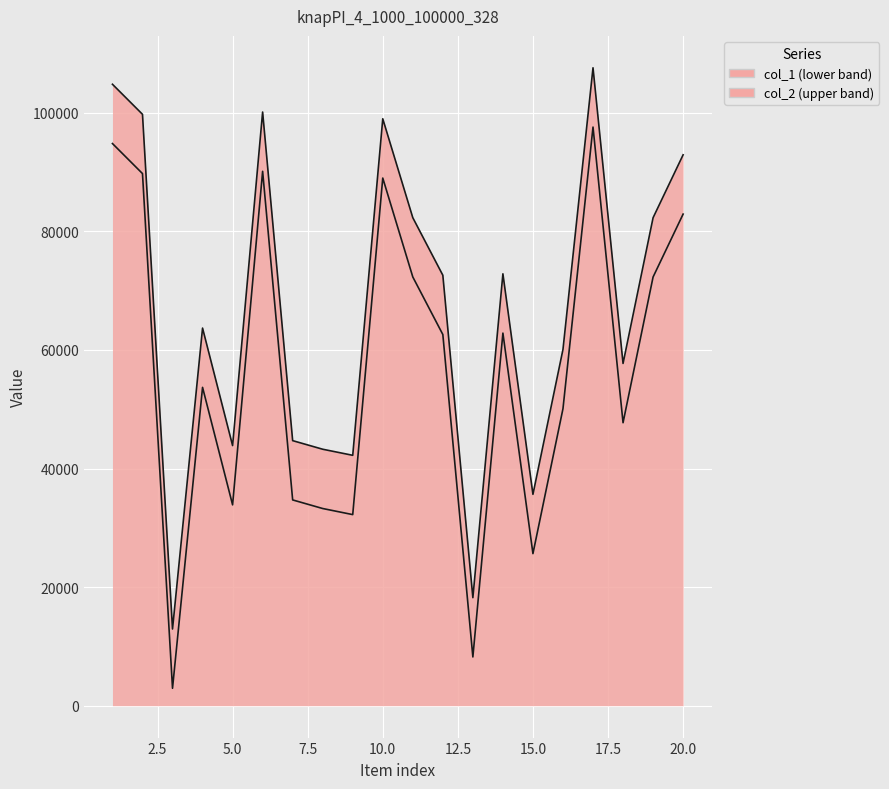

True or false: col_1 and col_2 cross at least once.

False